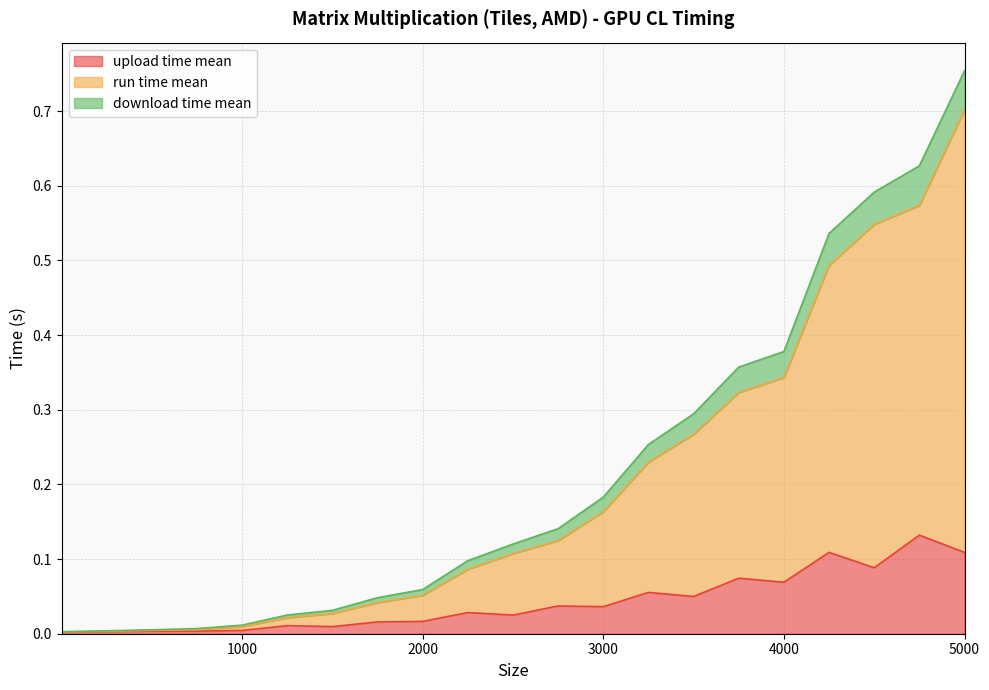

At which category is the sum across all series the highest?

5000